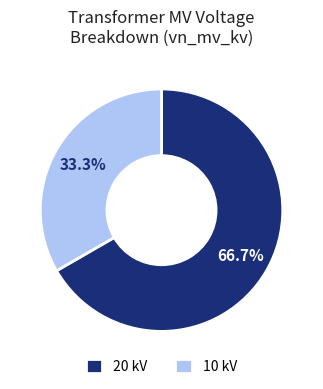

Which category has the biggest portion of the pie?

20 kV